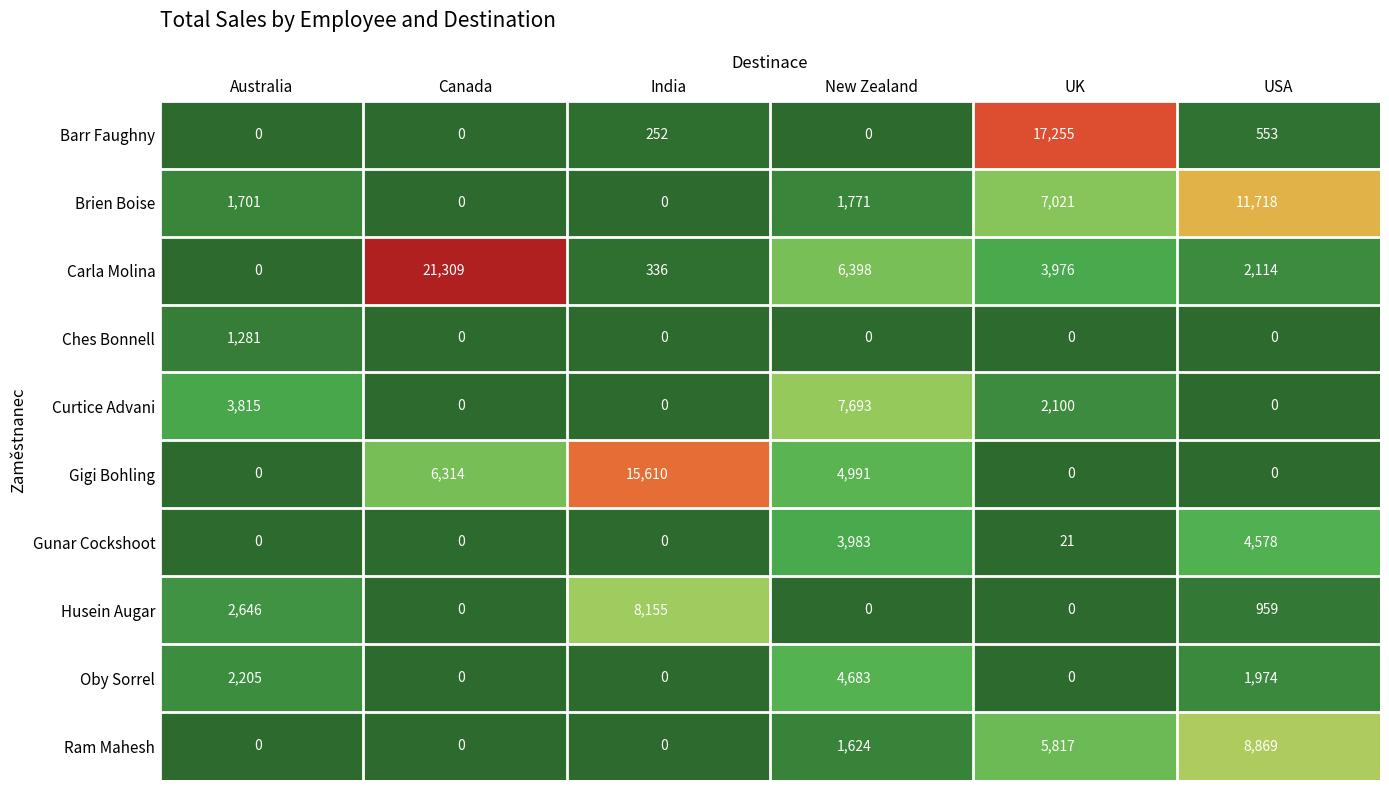

Which series has the widest spread of values?

Carla Molina